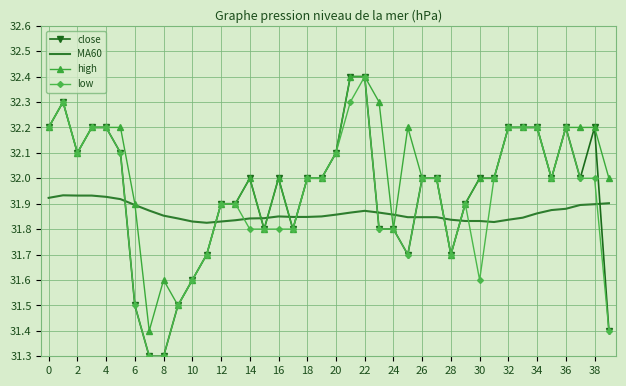

What is the highest value of the high series?

32.4